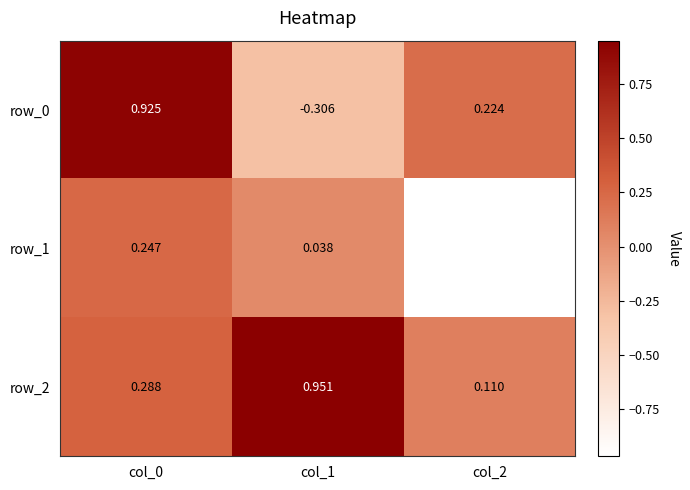

Is the value of row_2 at col_0 greater than the value of row_1 at col_1?

Yes